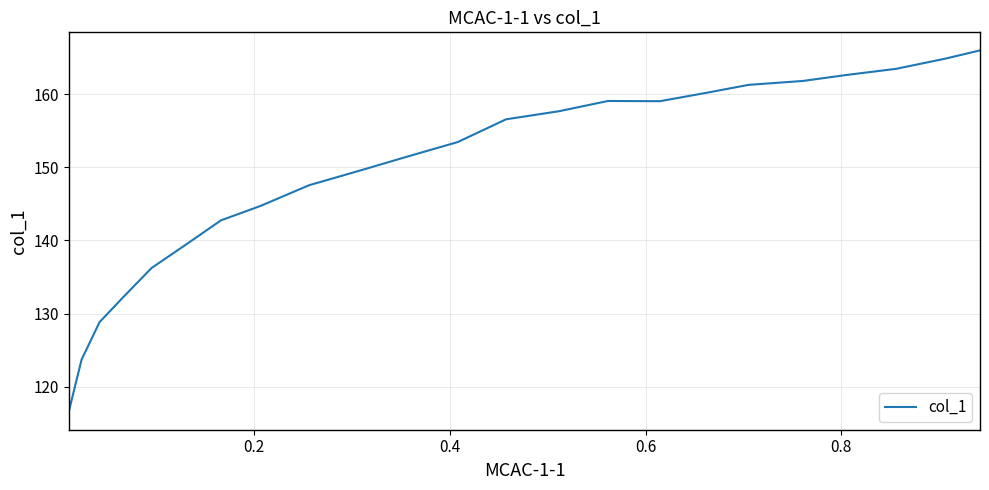

What is the minimum value shown in the chart?

116.6